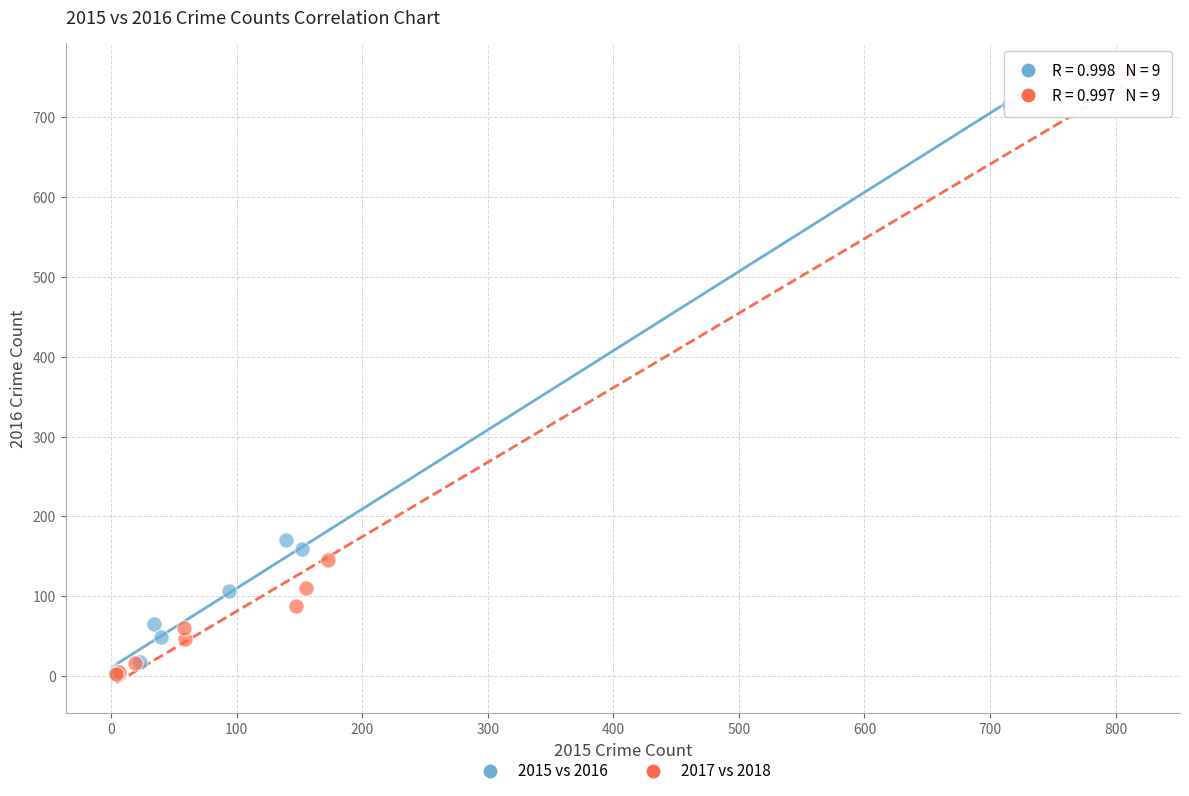

Which series contains the highest Y value?

2017 vs 2018